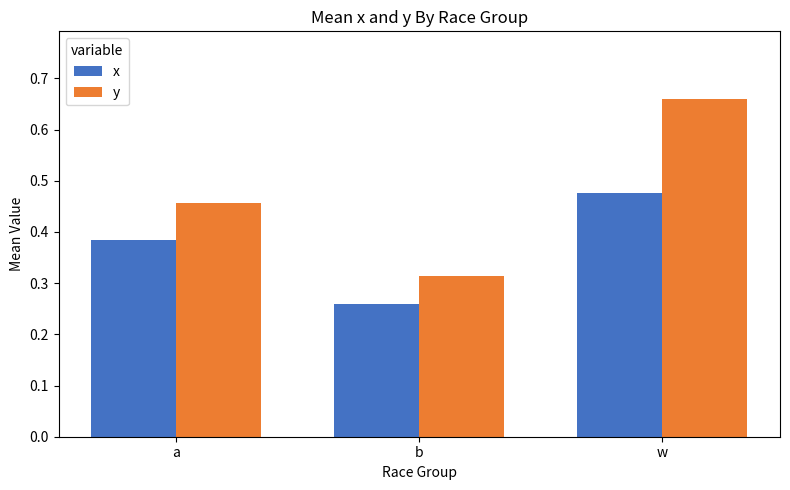

At which label is x closest to 0?

b